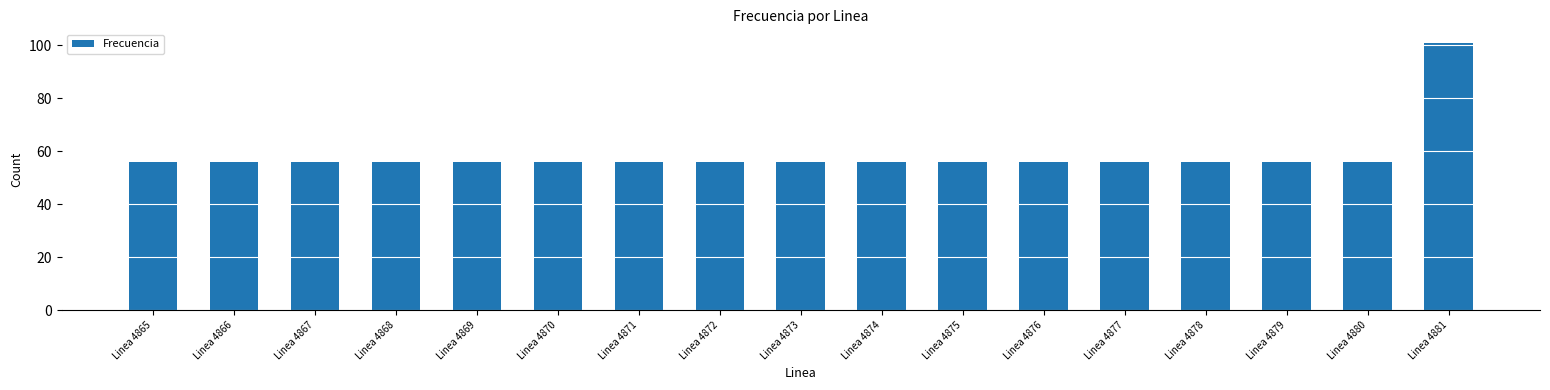

What is the difference between the maximum and minimum values?

45.1